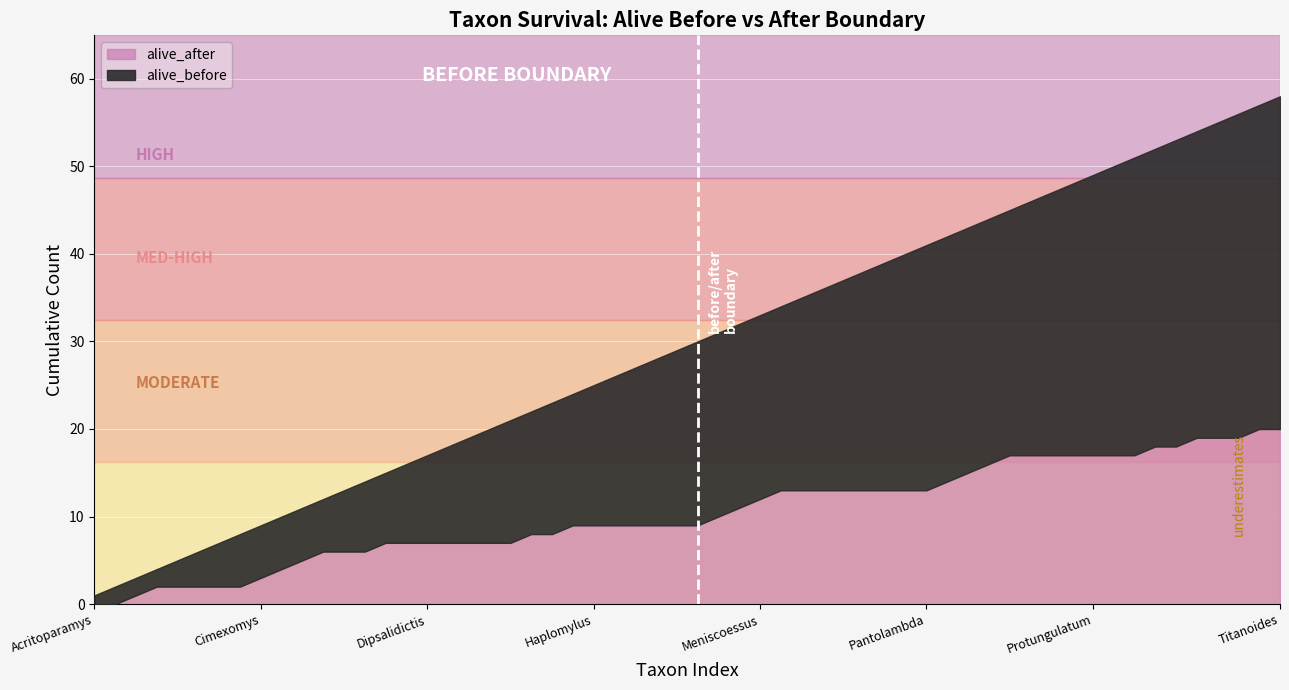

Is it true that alive_after equals 15 at Haplomylus?

False